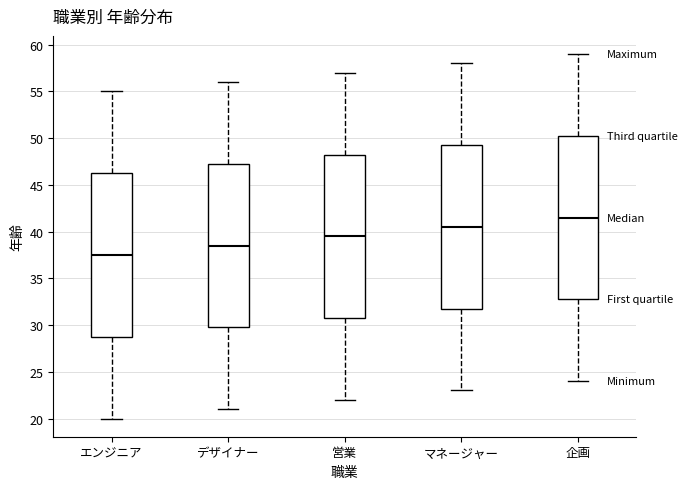

Where is the lower edge of the box for エンジニア on the y-axis? The values are not printed on the chart, so give them approximately, as read against the axis.

29.0